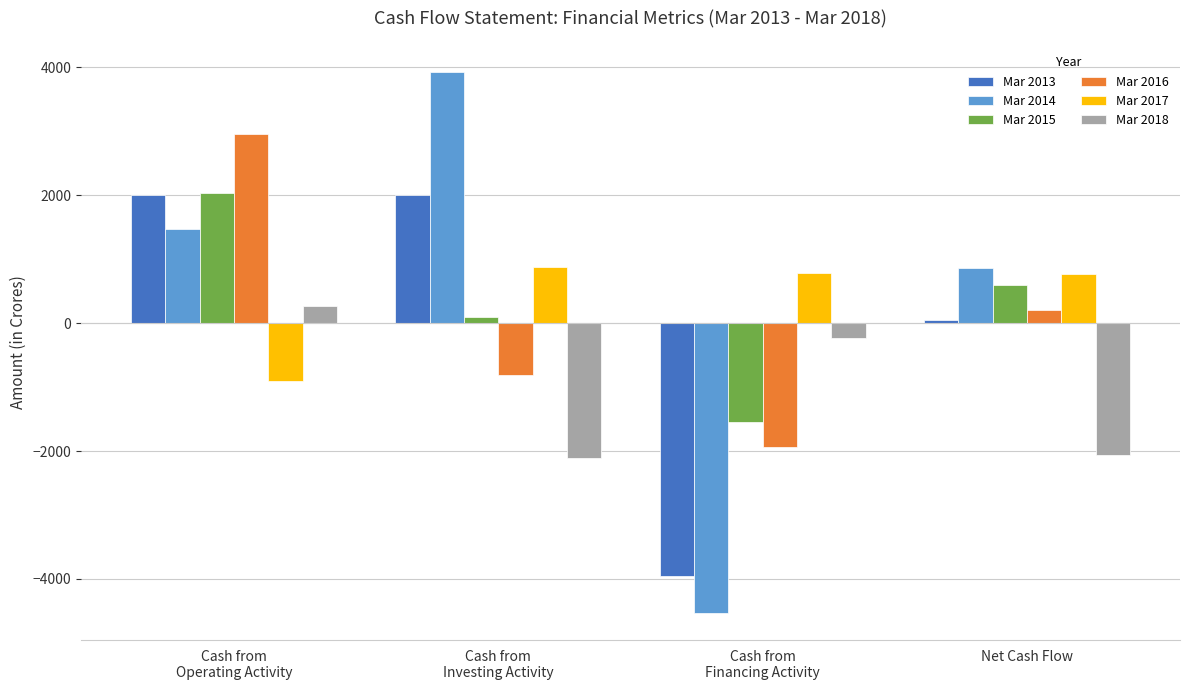

What is the sum of all Mar 2018 values?

-4128